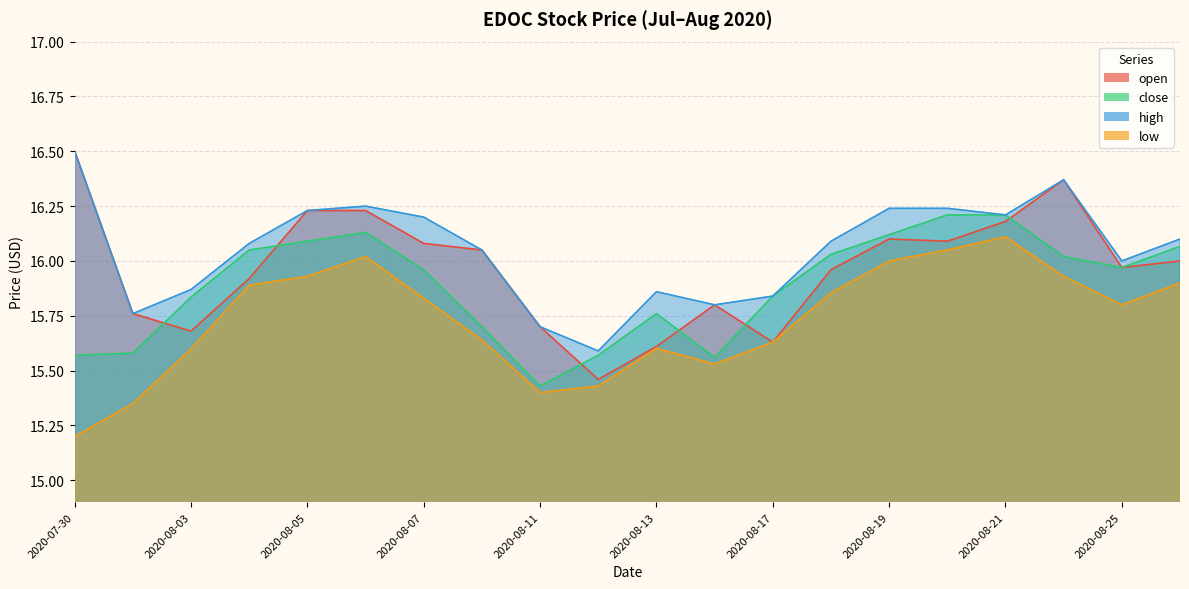

Between 2020-08-14 and 2020-08-11, which is larger?

2020-08-14